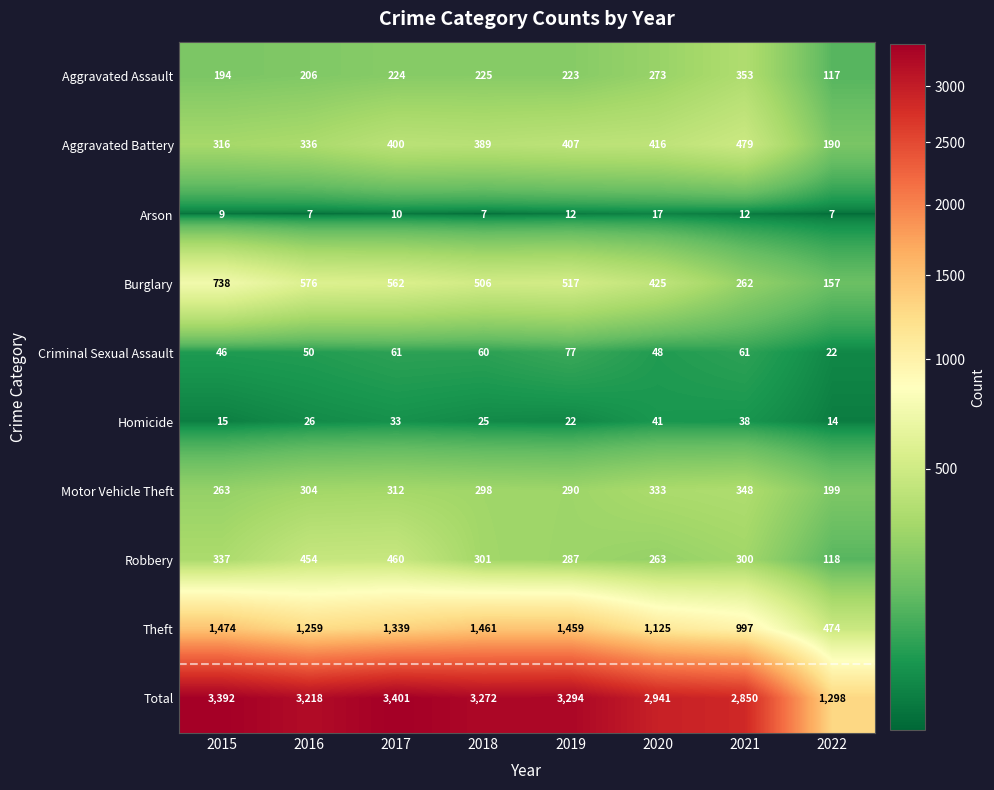

What value does the Total series have at 2021, to the nearest 10?

2850